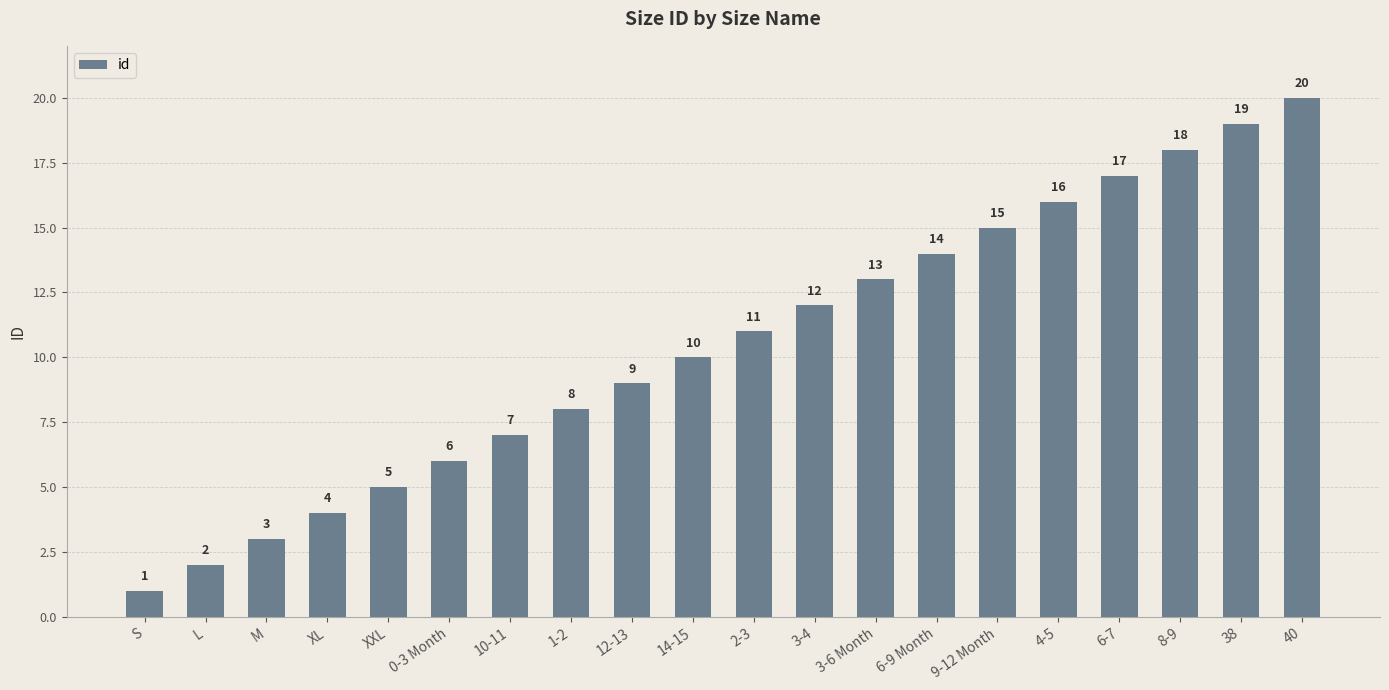

Reading left to right, what are all the values shown in this chart?

1	2	3	4	5	6	7	8	9	10	11	12	13	14	15	16	17	18	19	20